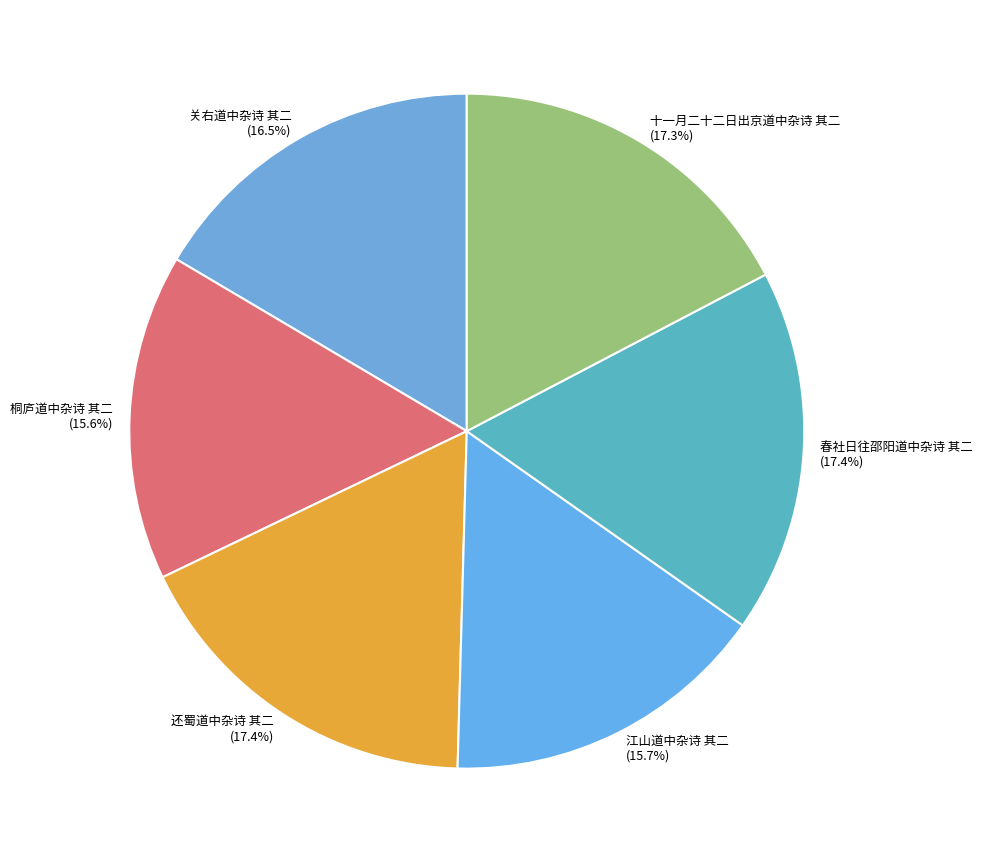

Approximately how many times larger is the value at 春社日往邵阳道中杂诗 其二 compared to 江山道中杂诗 其二?

1.1